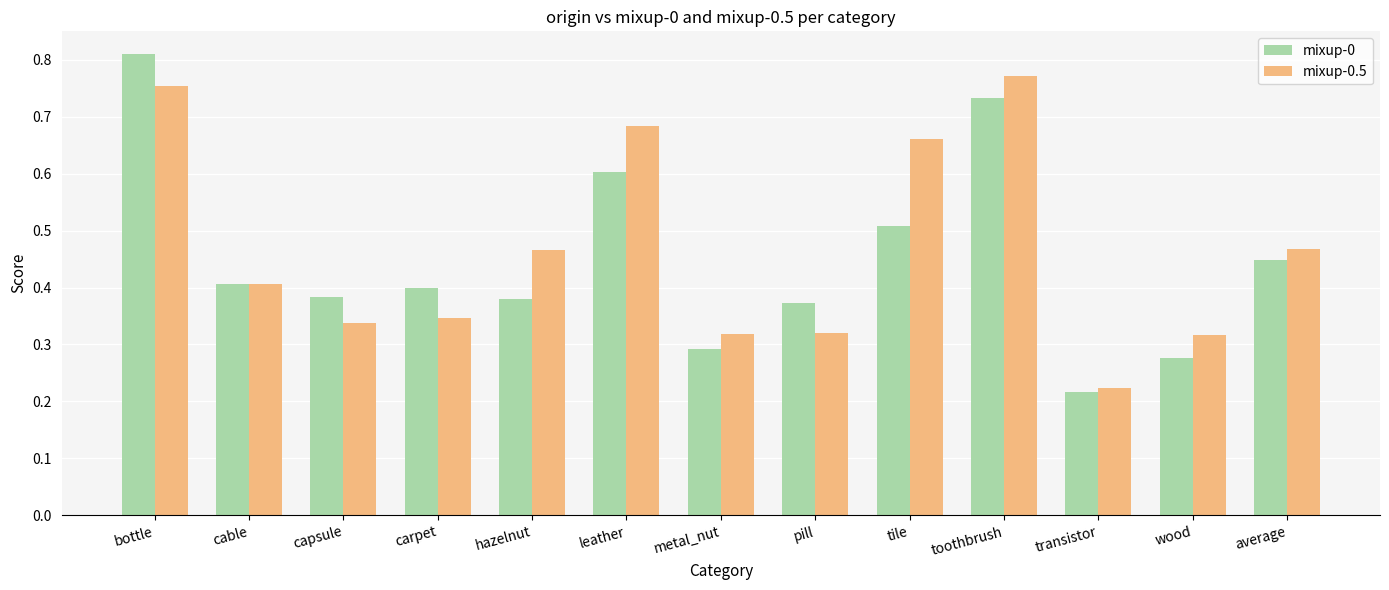

What is the difference between the highest and lowest values at leather?

0.1